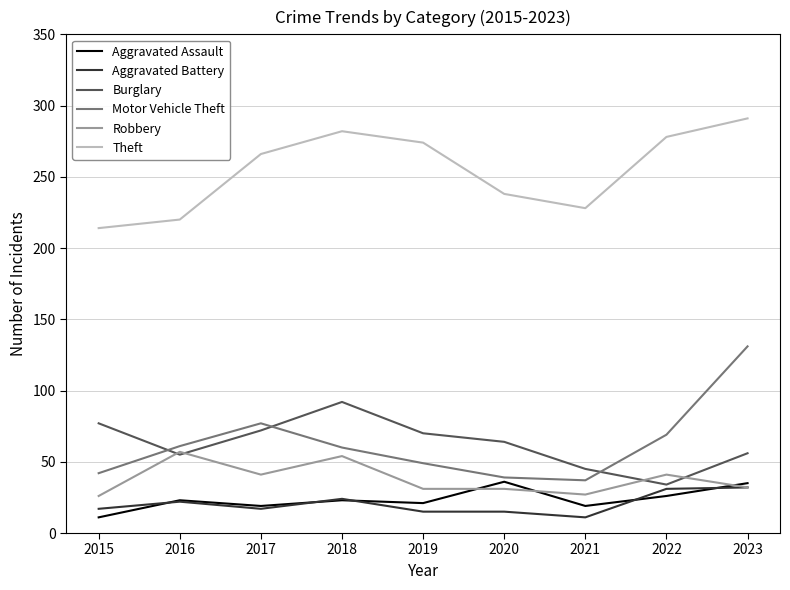

Which series has the largest total across all categories?

Theft